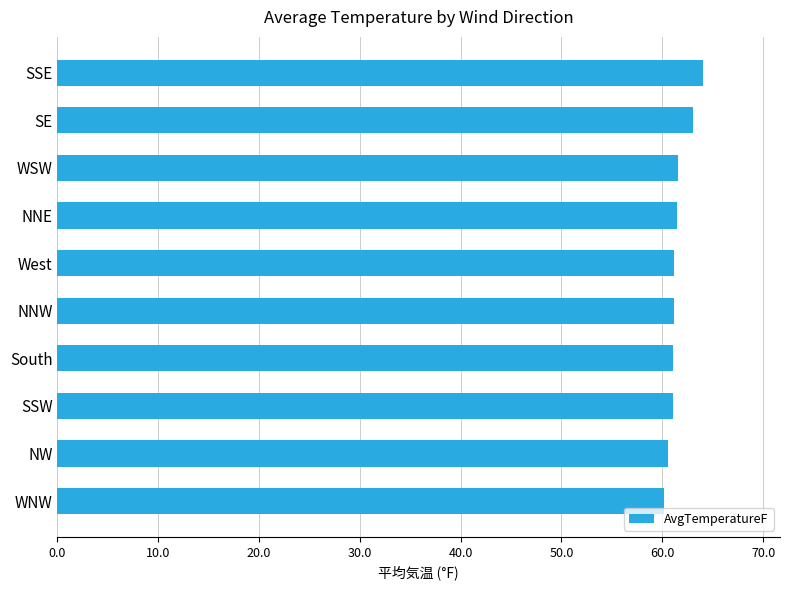

What is the value of the 5th bar from the top?

61.2